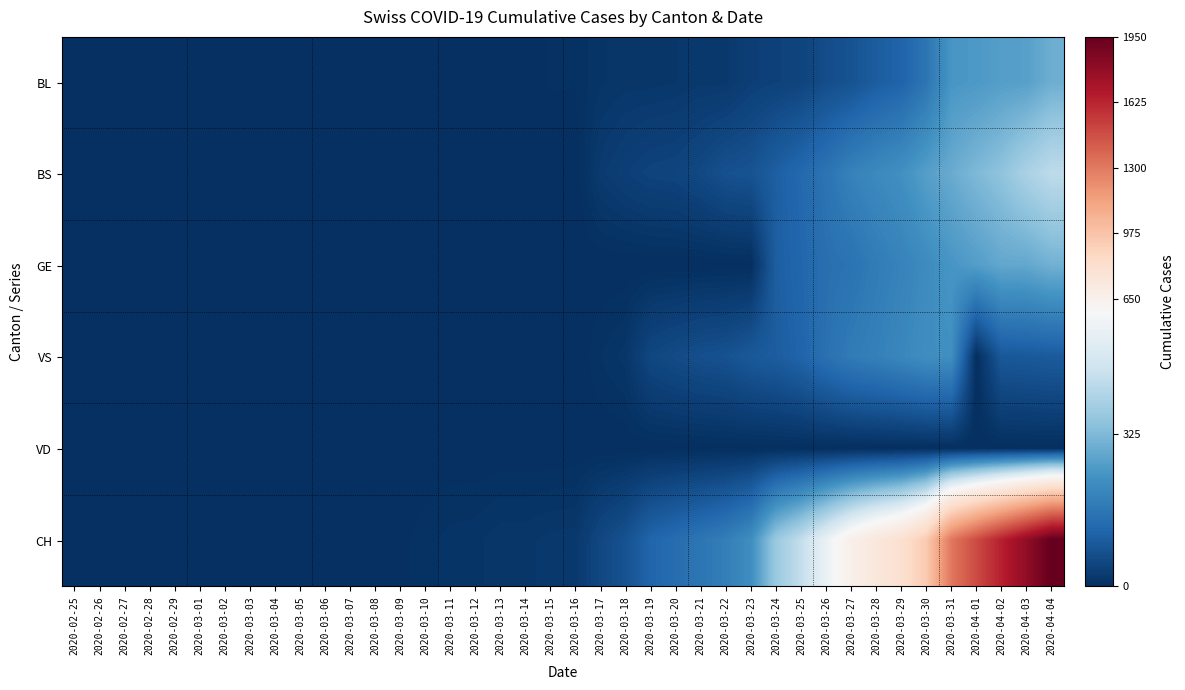

What is the spread (max minus min) of values at 2020-03-26?

546